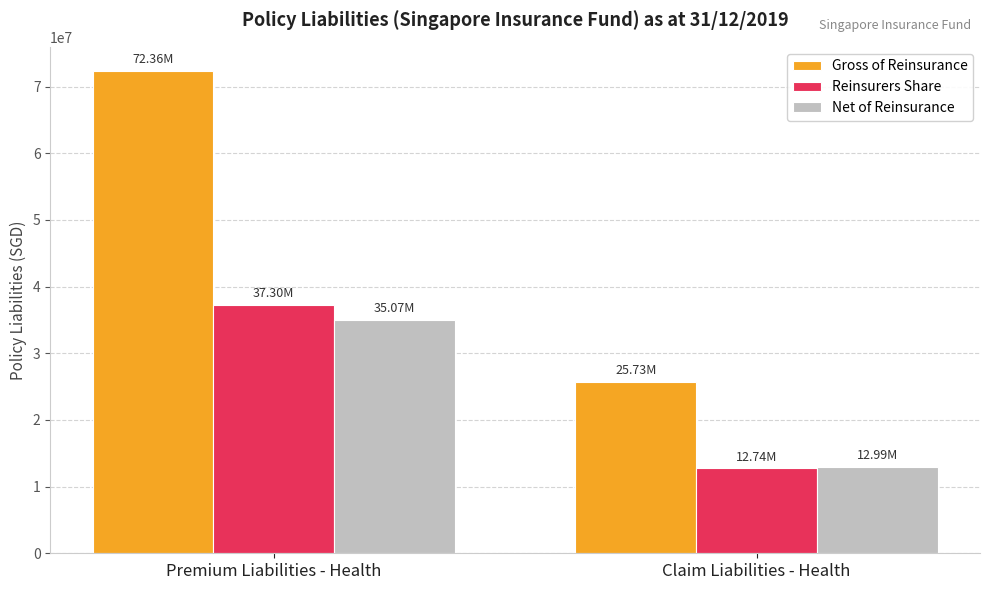

What is the minimum value shown in the chart?

12735541